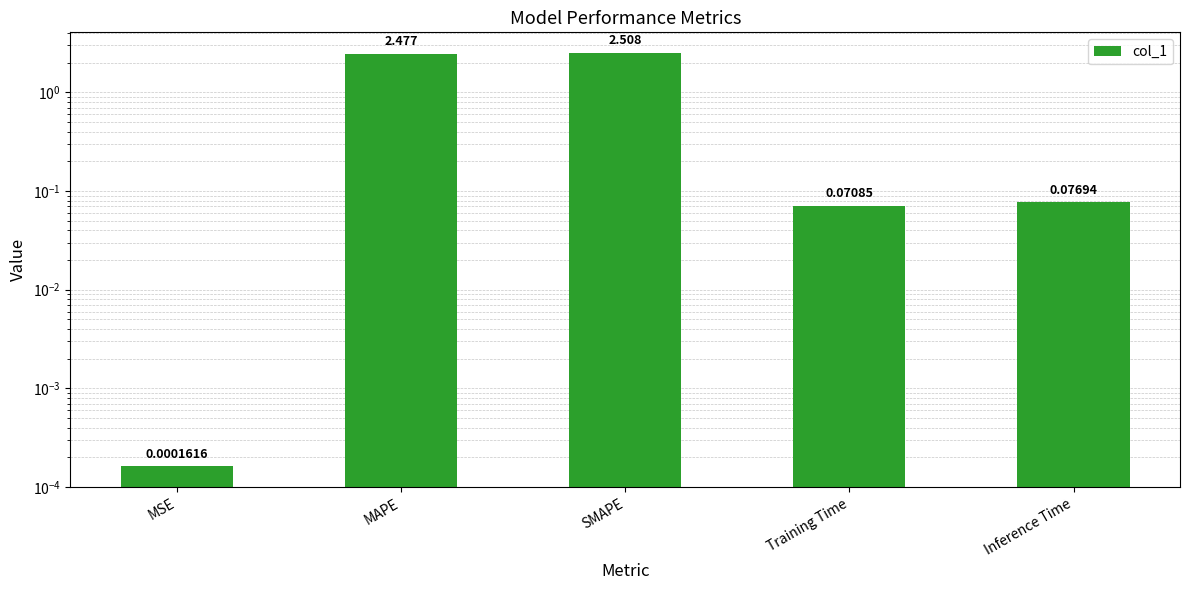

Which label corresponds to the smallest value in the chart?

MSE